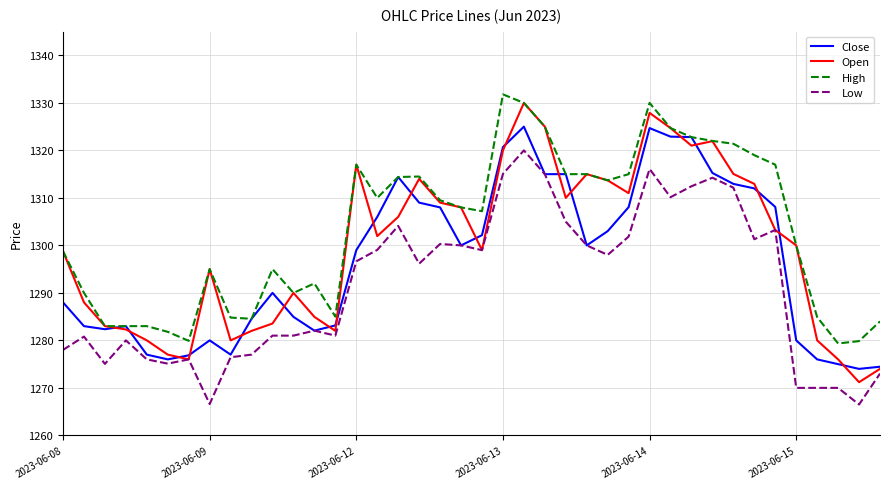

What is the maximum value shown in the chart?

1331.8